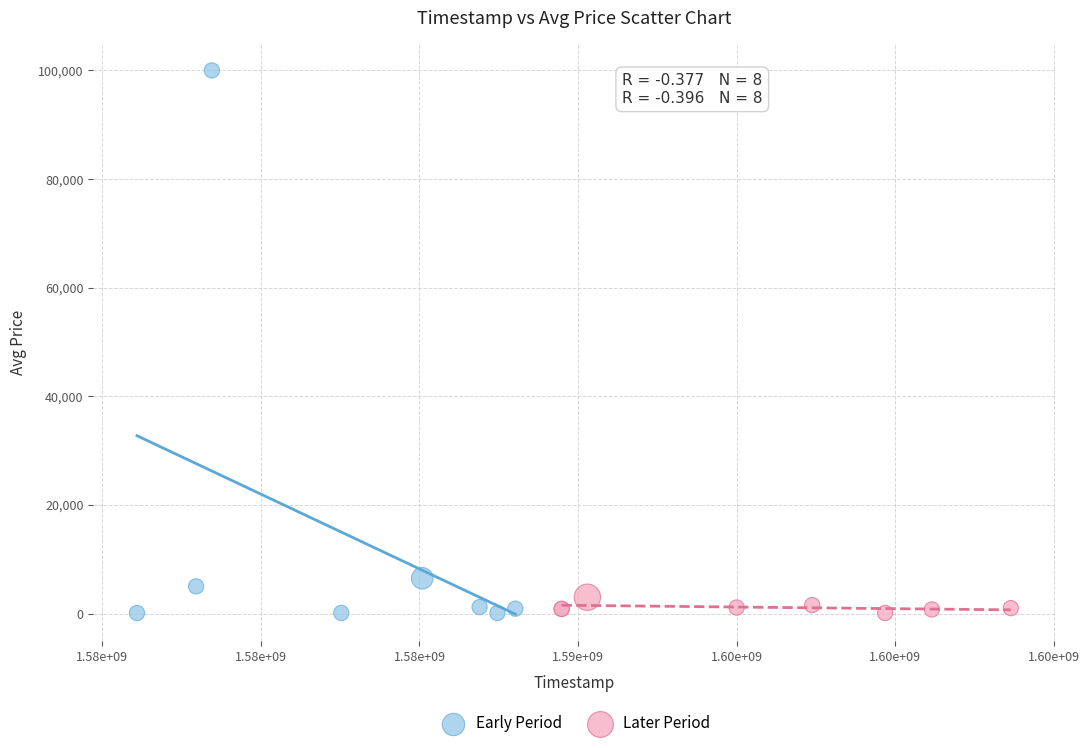

Which series reaches the maximum Y coordinate?

Early Period